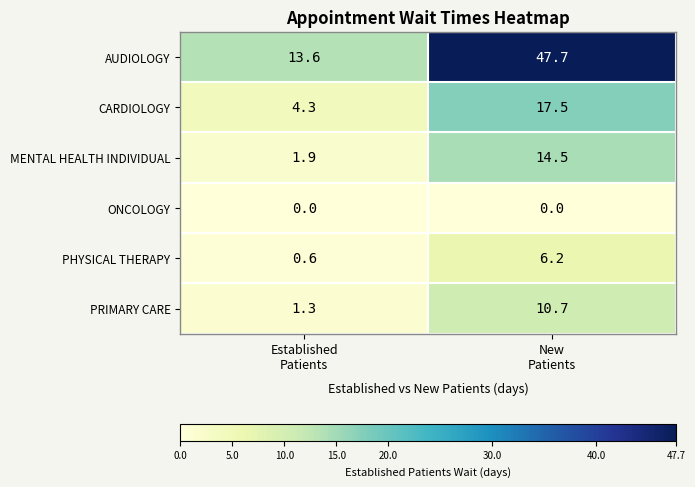

At Established
Patients, list the series in order from largest to smallest.

AUDIOLOGY, CARDIOLOGY, MENTAL HEALTH INDIVIDUAL, PRIMARY CARE, PHYSICAL THERAPY, ONCOLOGY